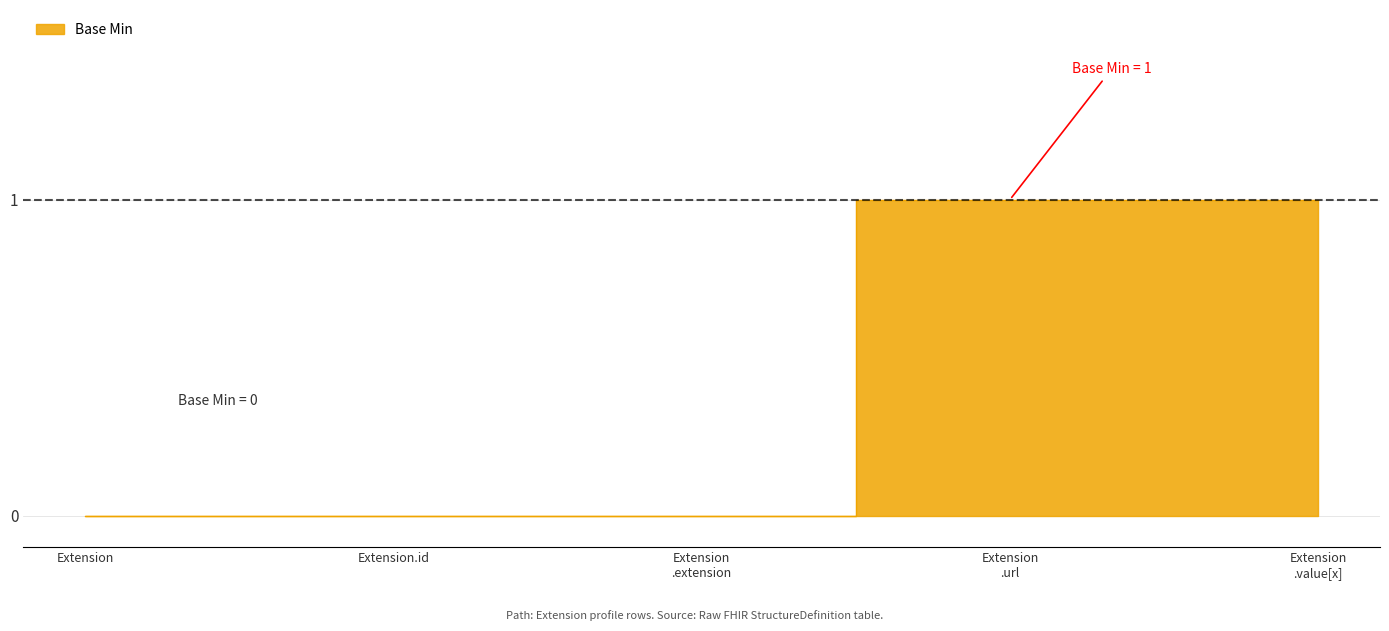

Reading left to right, what are all the values shown in this chart?

0	0	0	1	1